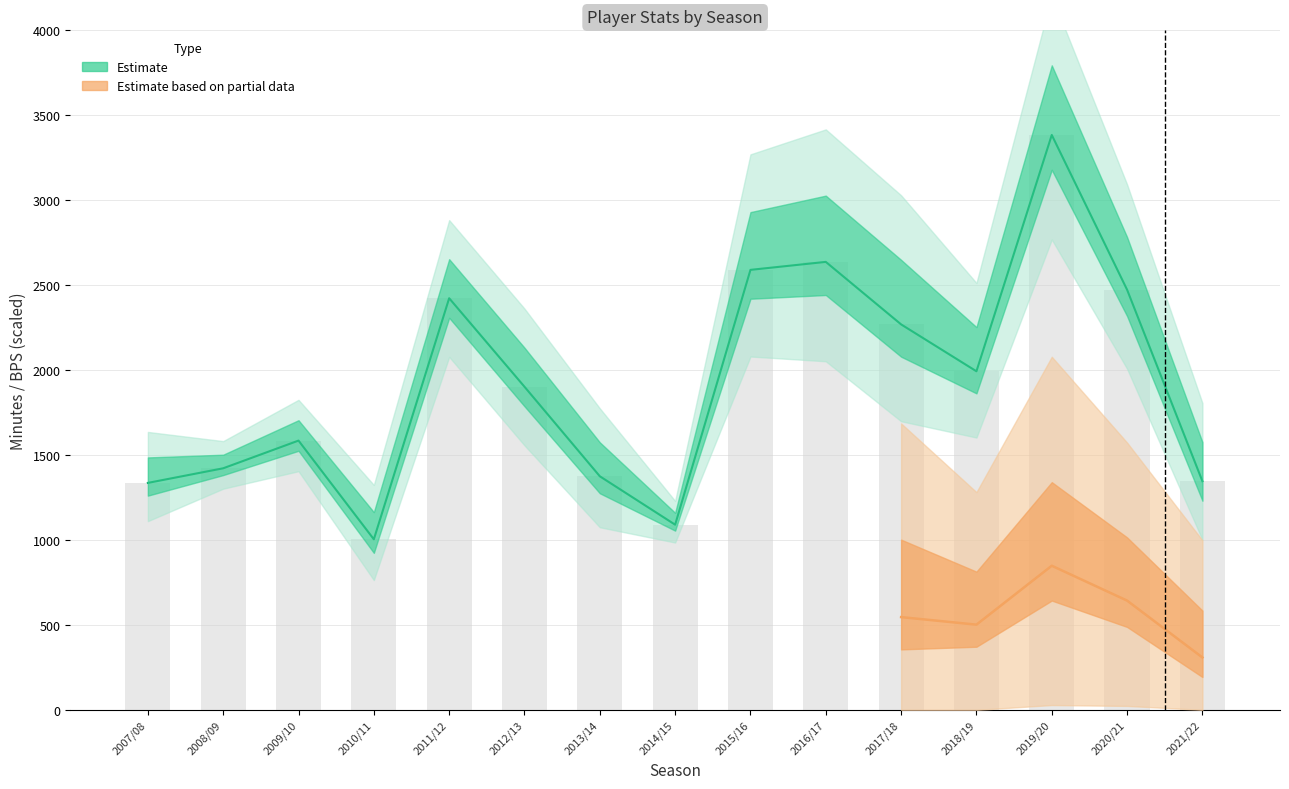

Reading right to left, extract all data points from this chart.

minutes: 1346	2473	3384	1993	2269	2637	2590	1090	1375	1902	2423	1004	1585	1422	1336
total_points: 39	109	128	77	78	79	96	53	47	99	123	29	68	73	50
goals_conceded: 23	31	41	26	38	39	34	7	20	23	23	16	12	8	15
clean_sheets: 2	10	13	8	6	4	8	6	4	8	15	4	0	0	0
bps: 257	536	707	418	455	478	575	270	100	0	0	0	0	0	0
end_cost: 54	56	53	48	49	44	45	50	47	53	53	46	48	42	44